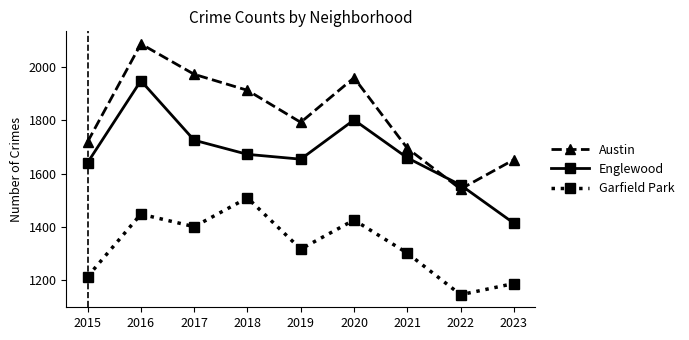

What is the difference between the Garfield Park values at 2015 and 2022?

68